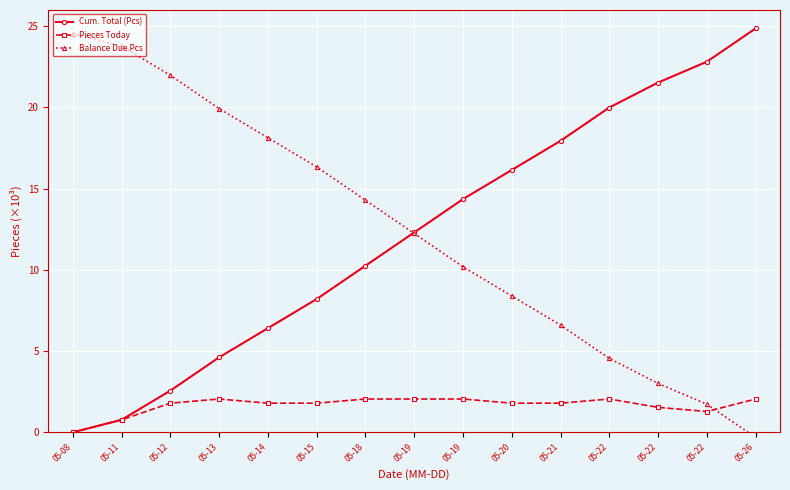

Reading left to right, list all the values displayed in this chart.

Cum. Total (Pcs): 05-08=0.0	05-11=0.8	05-12=2.6	05-13=4.6	05-14=6.4	05-15=8.2	05-18=10.3	05-19=12.3	05-19=14.4	05-20=16.2	05-21=17.9	05-22=20.0	05-22=21.5	05-22=22.8	05-26=24.9
Pieces Today: 05-08=0.0	05-11=0.8	05-12=1.8	05-13=2.1	05-14=1.8	05-15=1.8	05-18=2.1	05-19=2.1	05-19=2.1	05-20=1.8	05-21=1.8	05-22=2.1	05-22=1.5	05-22=1.3	05-26=2.1
Balance Due Pcs: 05-08=24.5	05-11=23.8	05-12=22.0	05-13=19.9	05-14=18.1	05-15=16.3	05-18=14.3	05-19=12.2	05-19=10.2	05-20=8.4	05-21=6.6	05-22=4.5	05-22=3.0	05-22=1.7	05-26=-0.3